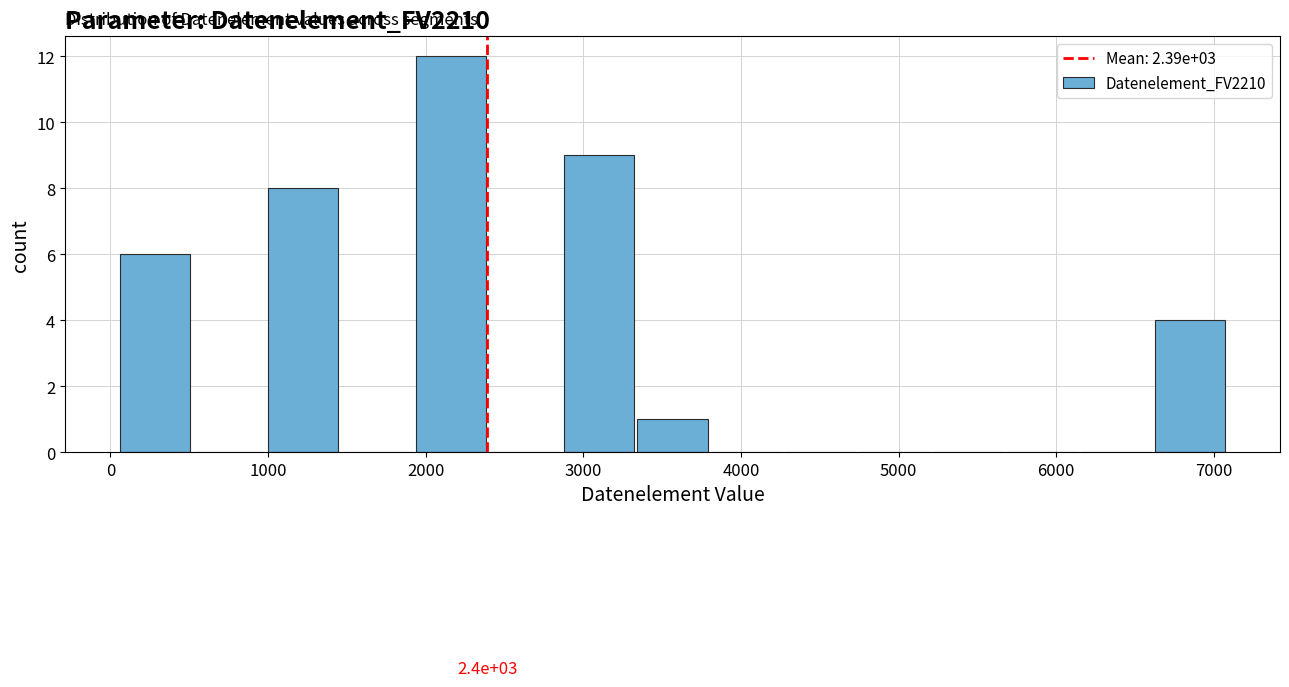

Over which range of the x-axis is the bar tallest?

1900 to 2400